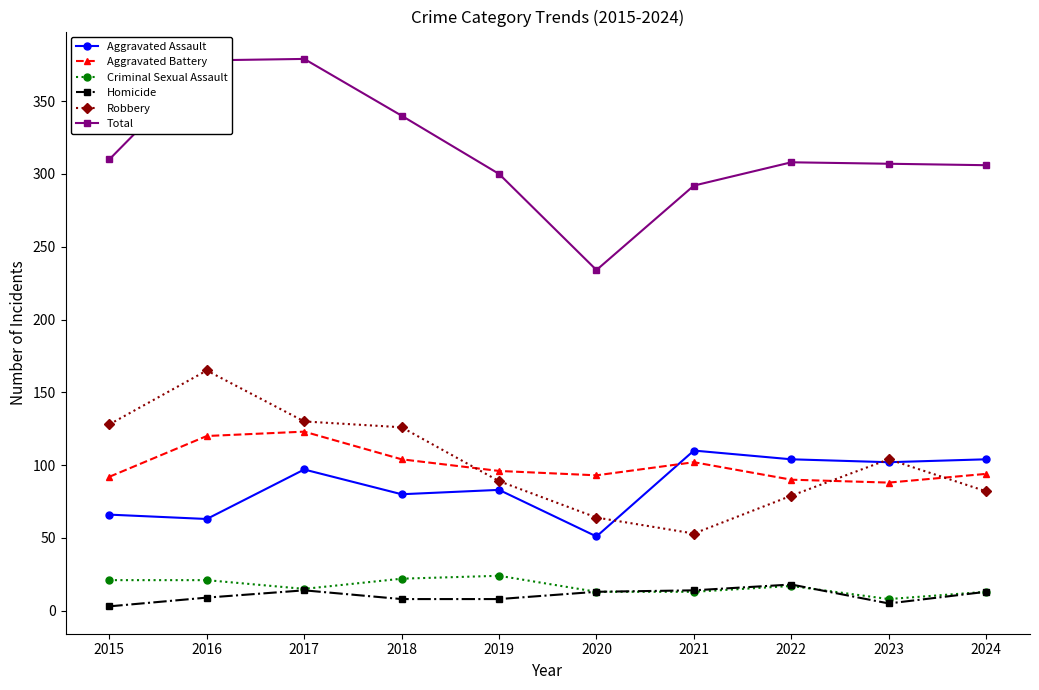

Is this an area chart (filled region under the line)?

No